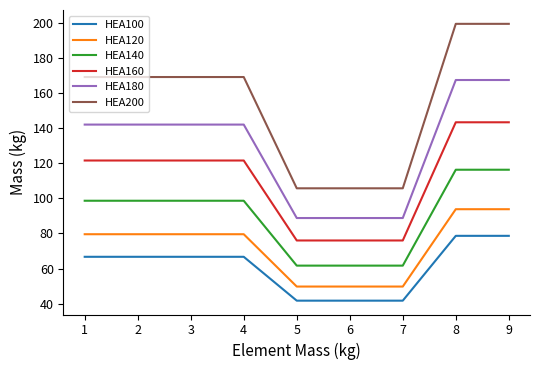

At 2, list the series in order from smallest to largest.

HEA100, HEA120, HEA140, HEA160, HEA180, HEA200